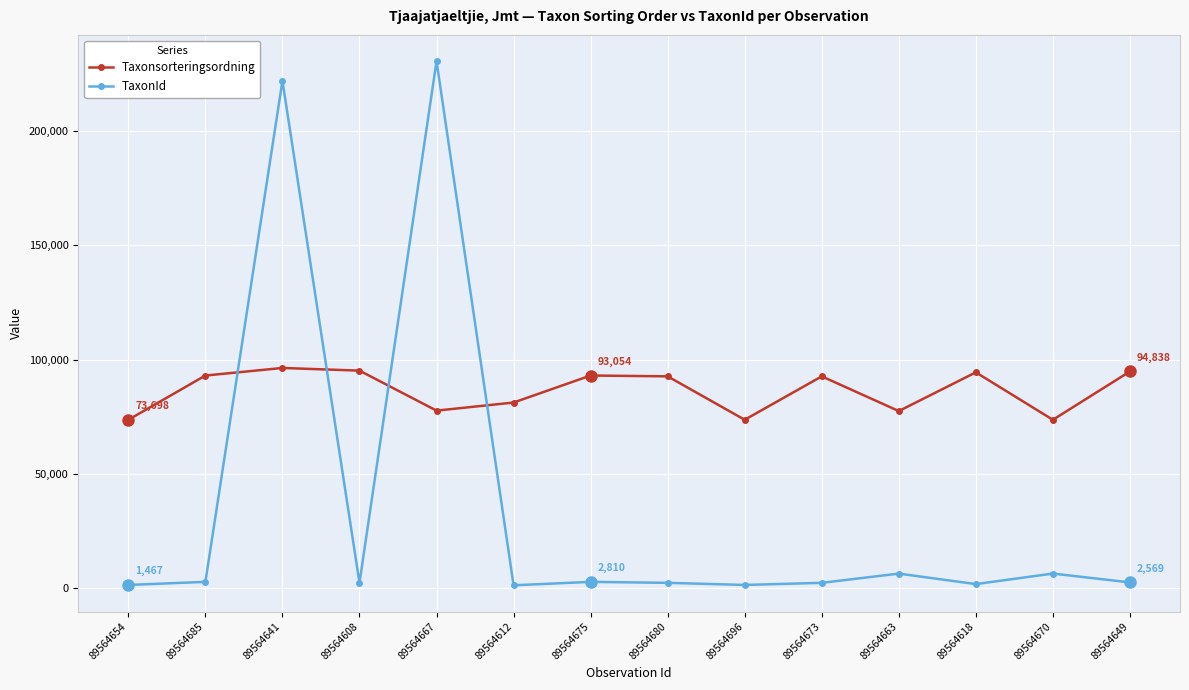

After their last crossing, which series has the higher values: TaxonId or Taxonsorteringsordning?

Taxonsorteringsordning